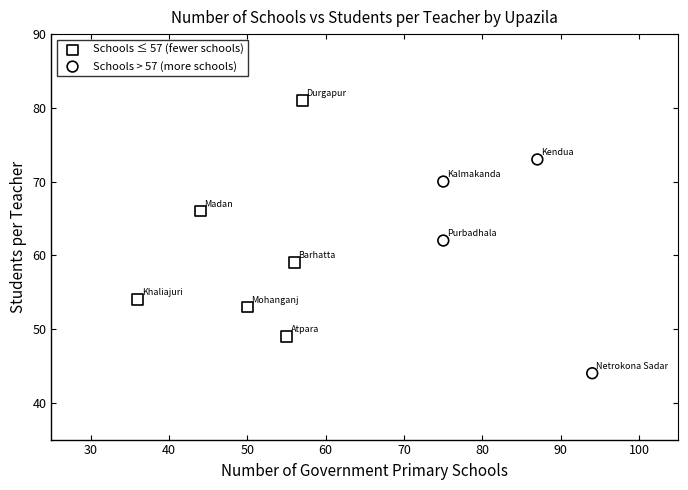

What are all the series names shown in the legend?

Schools ≤ 57 (fewer schools), Schools > 57 (more schools)